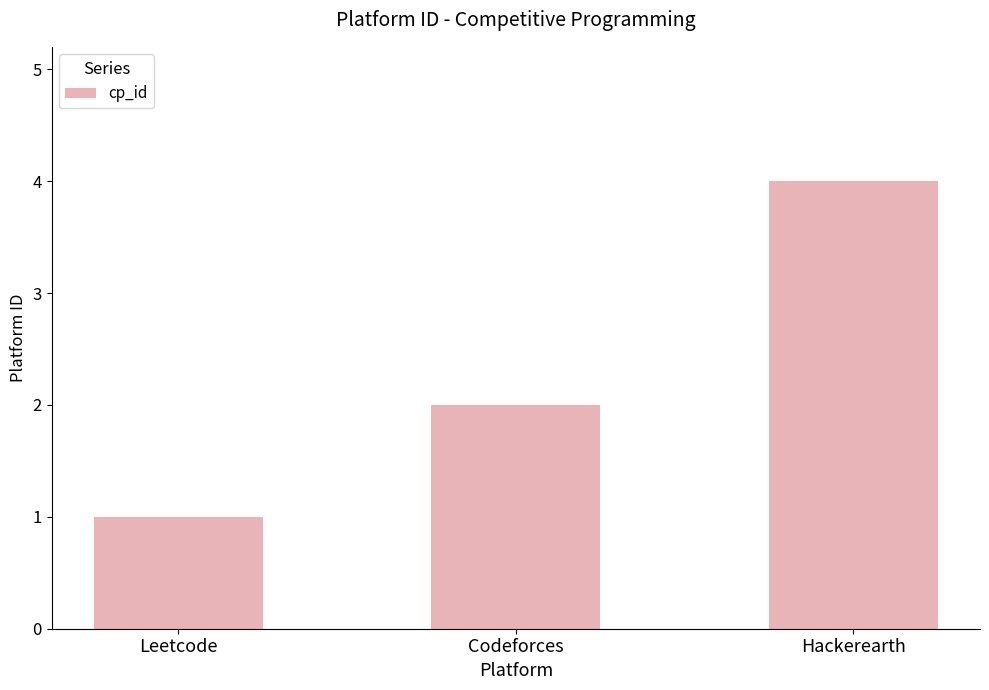

What is the sum of all values?

7